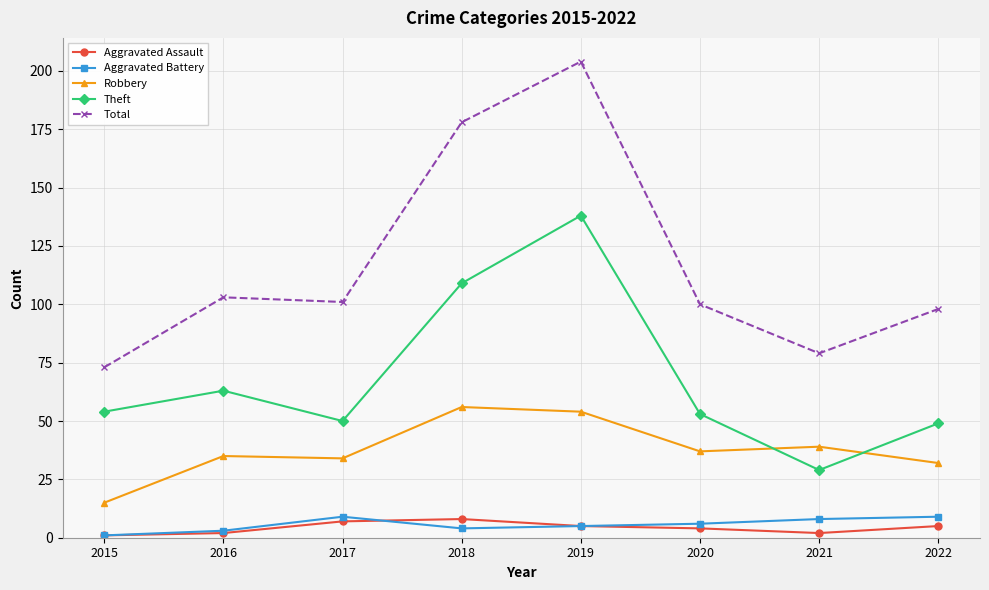

What are all the series names shown in the legend?

Aggravated Assault, Aggravated Battery, Robbery, Theft, Total